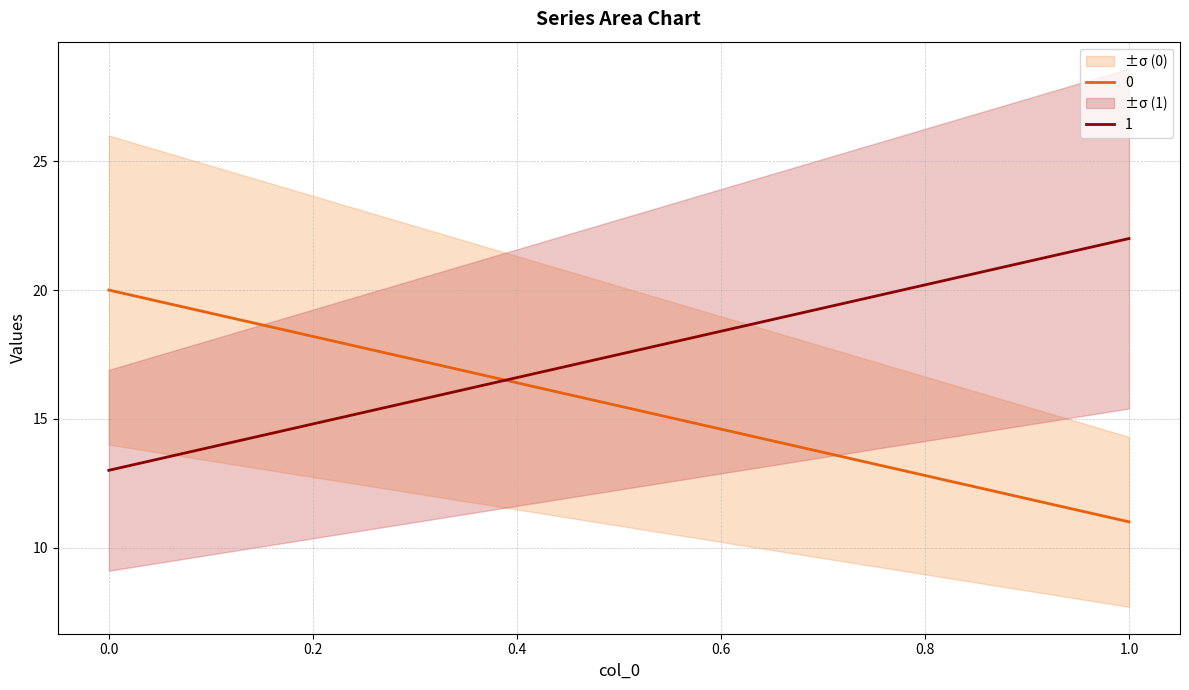

What is the value of the 1 point at the 2nd from the left?

22